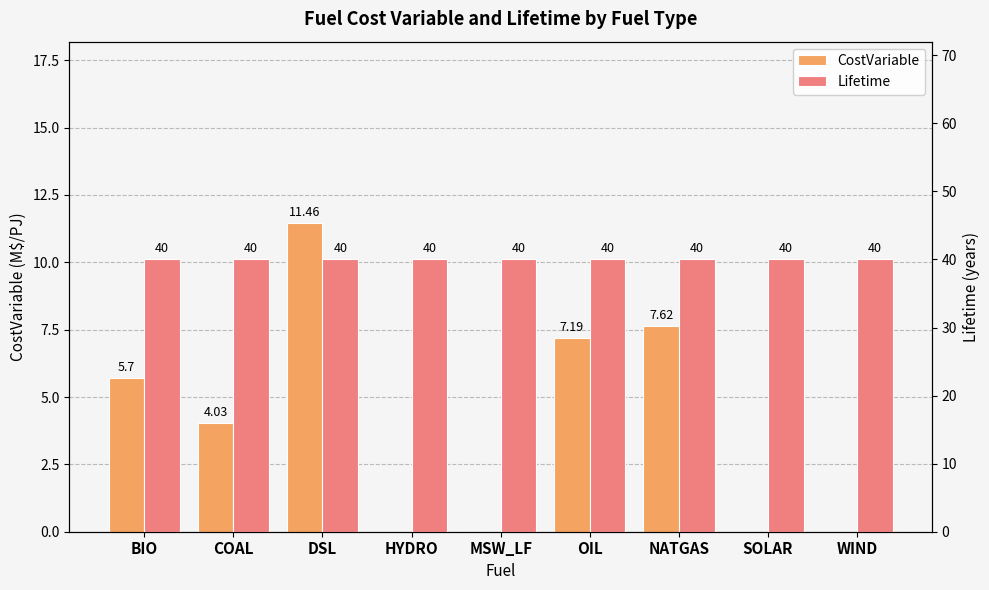

What is the minimum value for Lifetime?

40.0